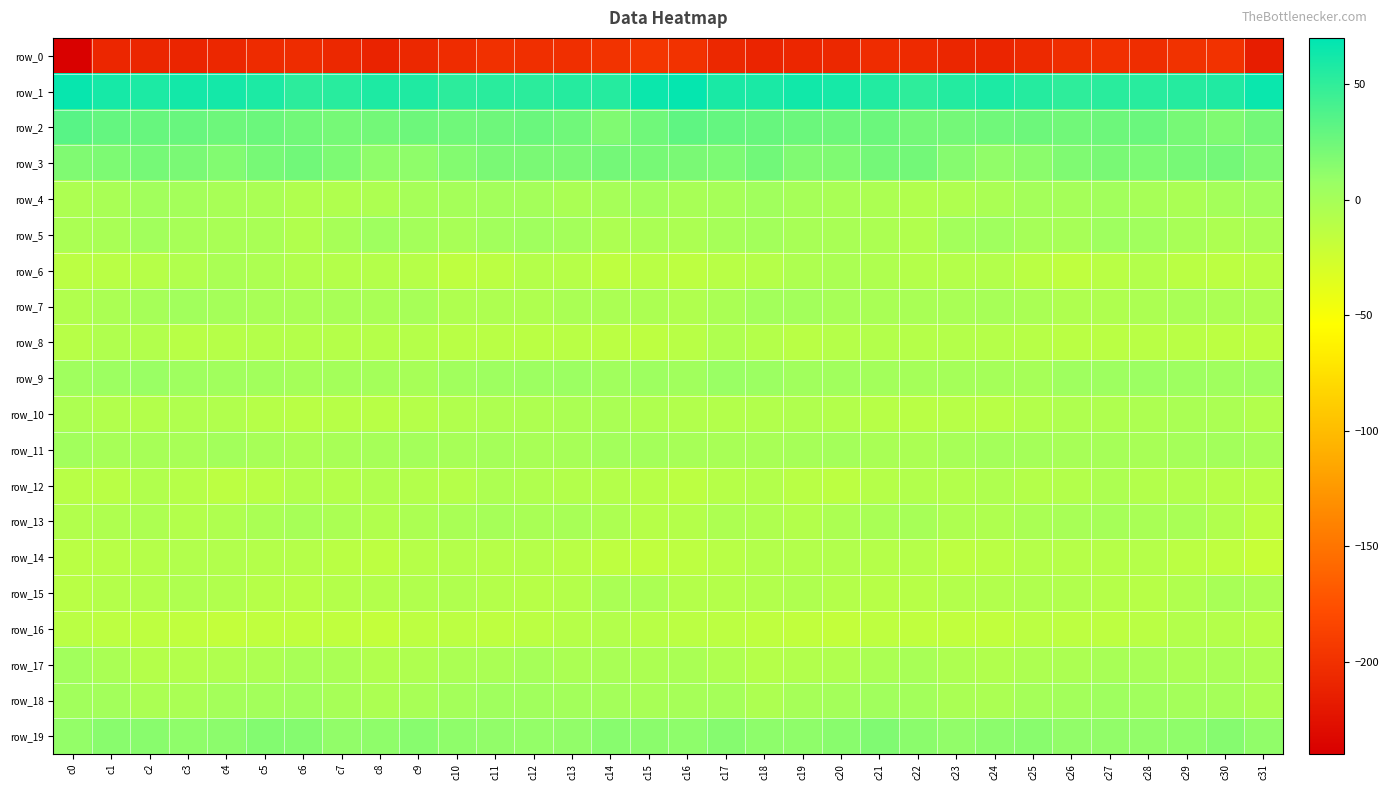

The row_8 series shows -19.2 at c10. True or false?

False